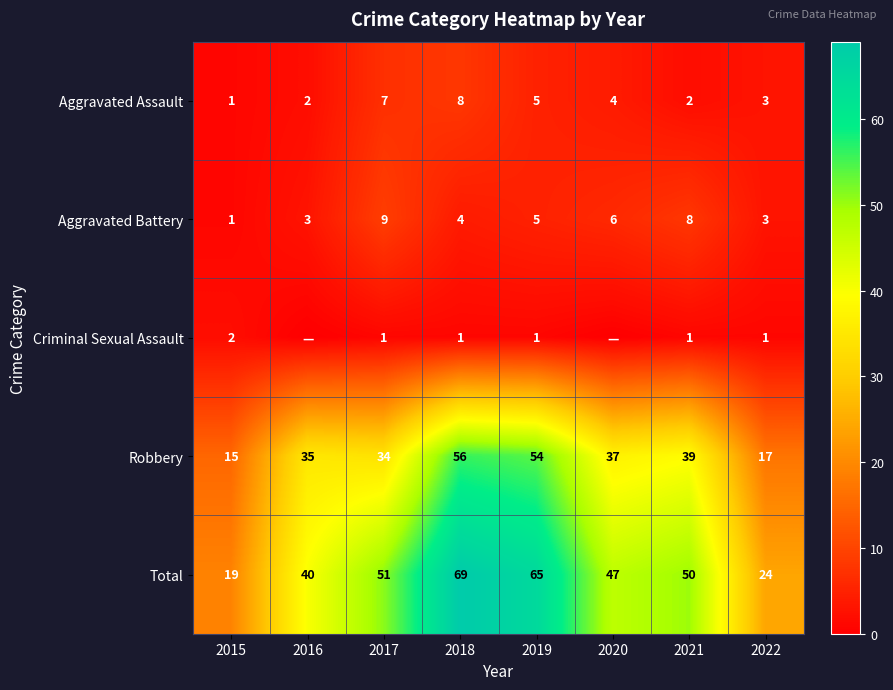

Is the value of Criminal Sexual Assault at 2018 greater than the value of Aggravated Battery at 2022?

No